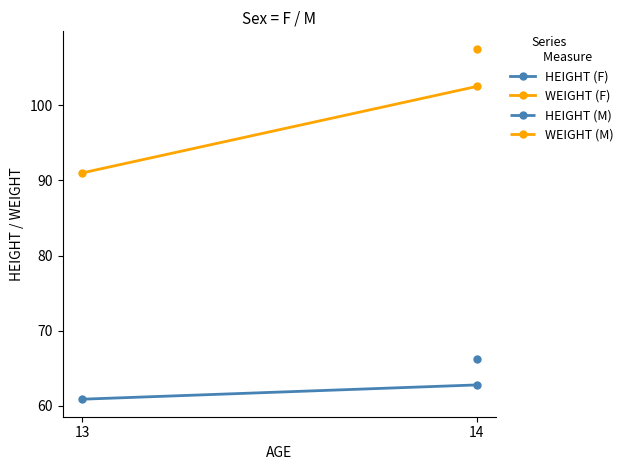

Rank the series by their maximum value, from highest to lowest.

WEIGHT (F), HEIGHT (F)